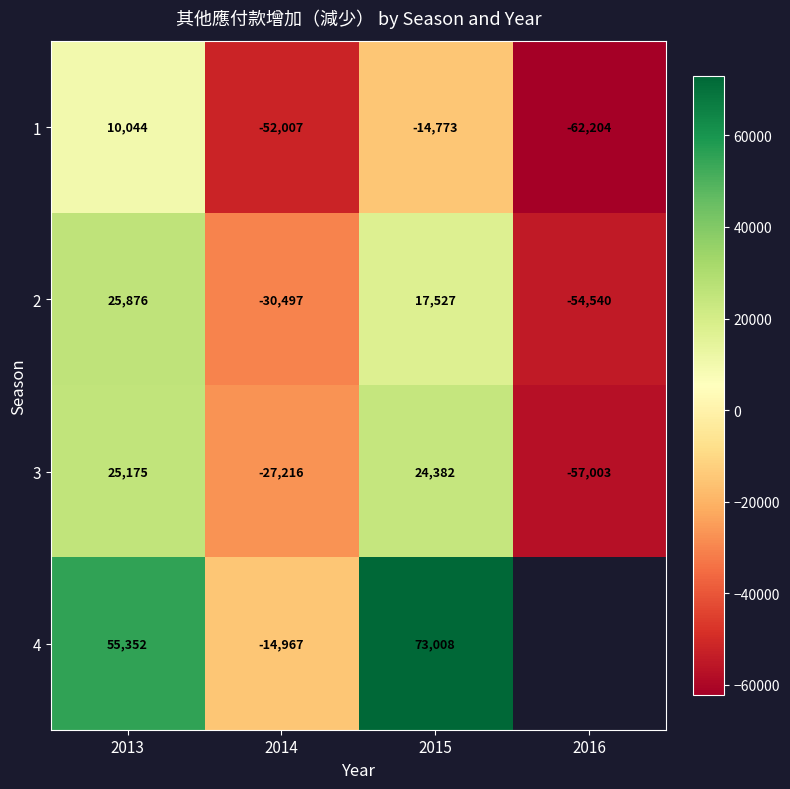

What is the difference between the 3 values at 2014 and 2016?

29787